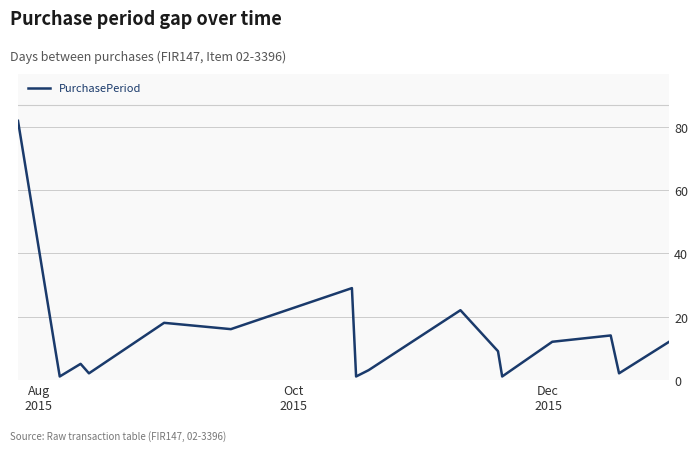

Is this an area chart (filled region under the line)?

No